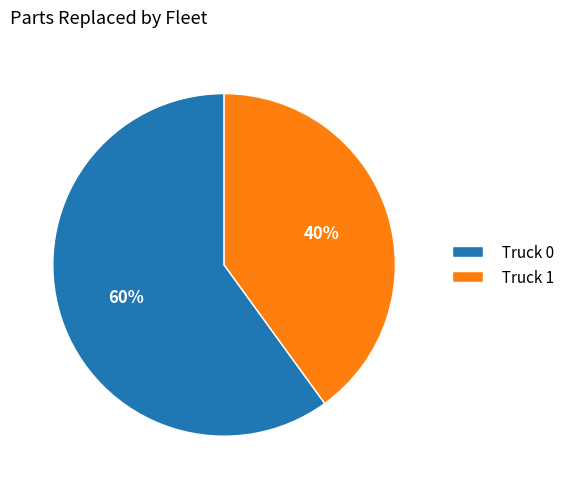

To the nearest percent, what is the difference between the largest and smallest slice percentages?

20%